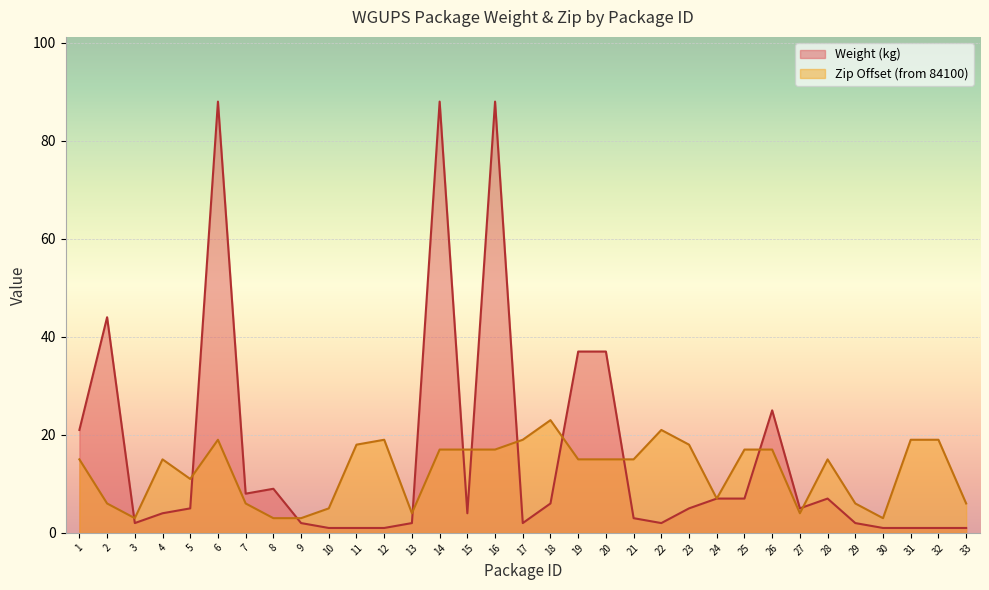

The Zip Code (scaled) series shows 18 at 11. True or false?

True